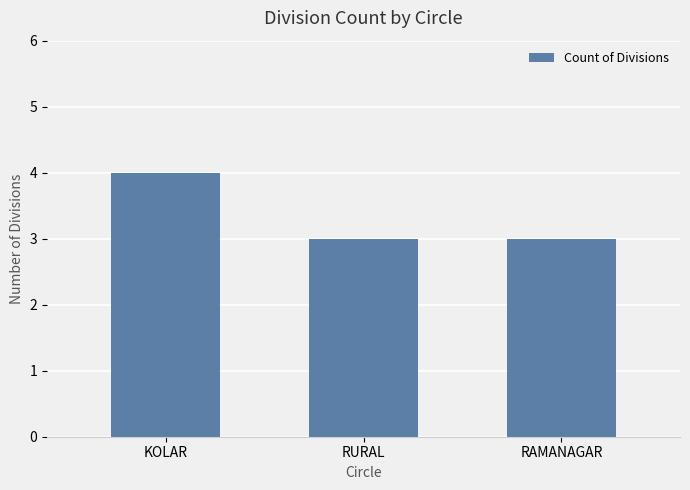

What is the average value?

3